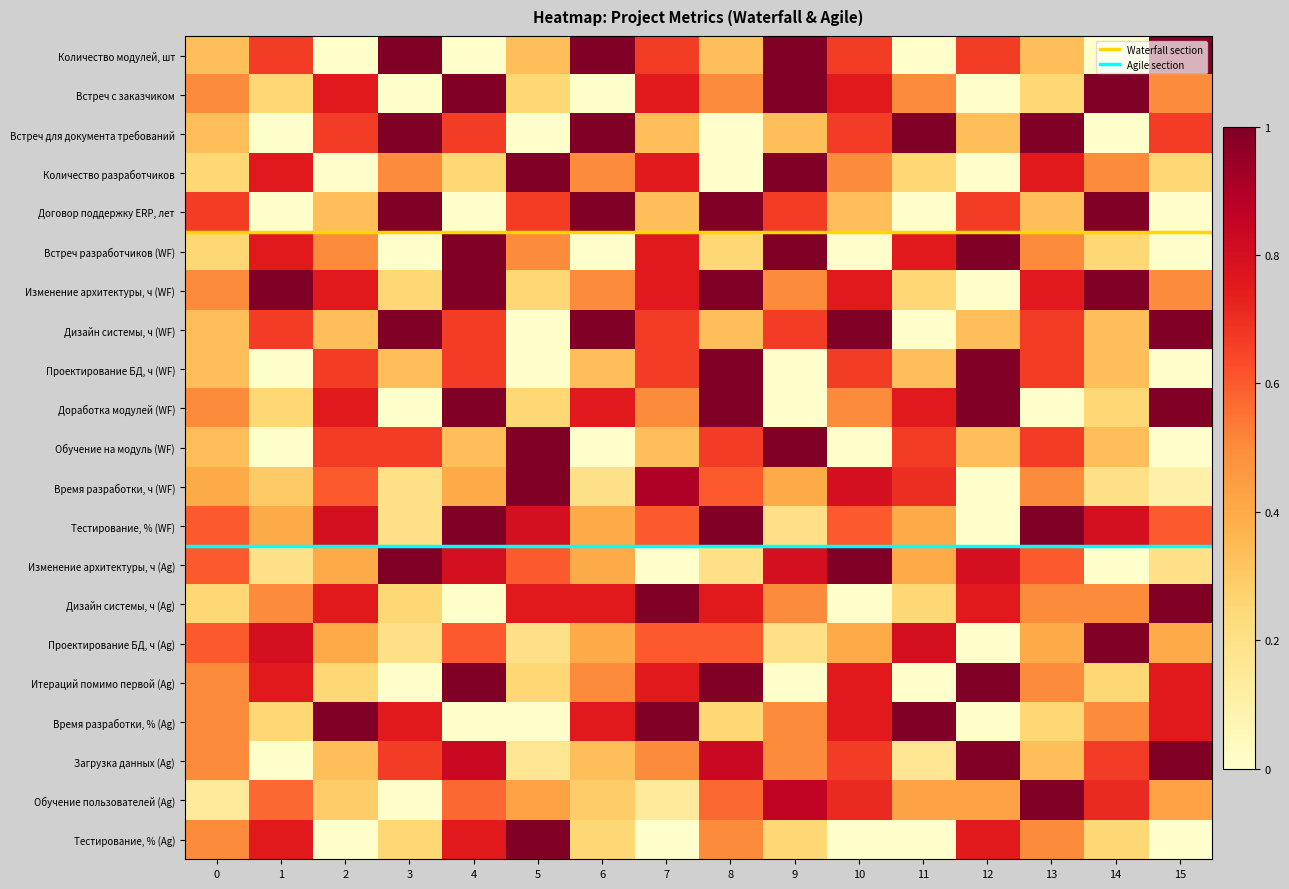

Between 14 and 2, which is larger?

14